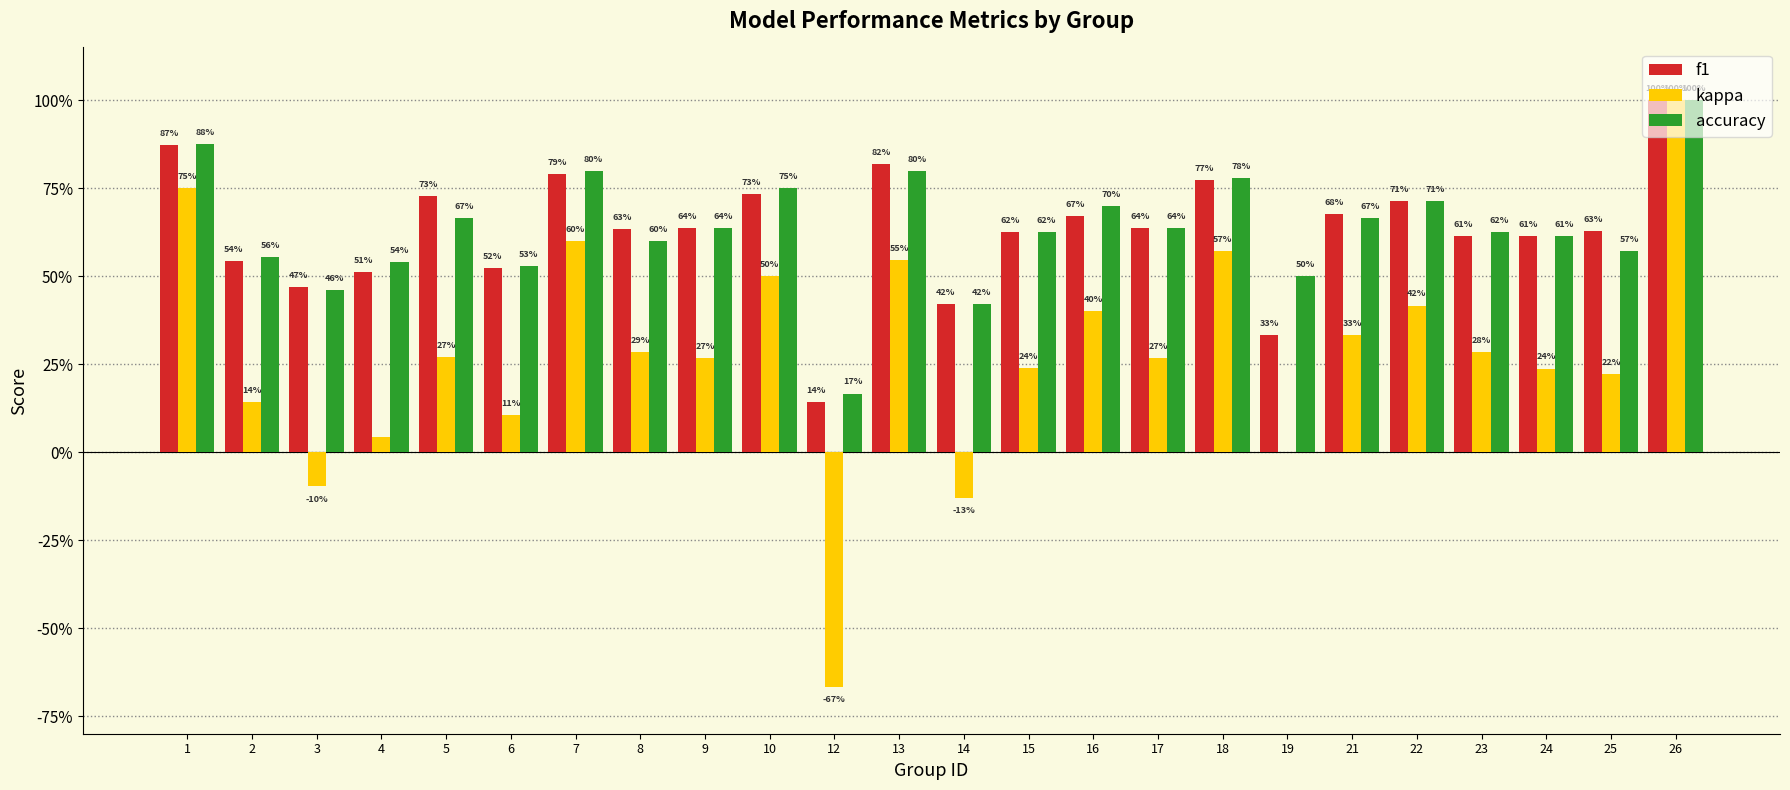

Reading right to left, extract all data points from this chart.

f1: 1.0	0.6	0.6	0.6	0.7	0.7	0.3	0.8	0.6	0.7	0.6	0.4	0.8	0.1	0.7	0.6	0.6	0.8	0.5	0.7	0.5	0.5	0.5	0.9
kappa: 1.0	0.2	0.2	0.3	0.4	0.3	0.0	0.6	0.3	0.4	0.2	-0.1	0.5	-0.7	0.5	0.3	0.3	0.6	0.1	0.3	0.0	-0.1	0.1	0.8
accuracy: 1.0	0.6	0.6	0.6	0.7	0.7	0.5	0.8	0.6	0.7	0.6	0.4	0.8	0.2	0.8	0.6	0.6	0.8	0.5	0.7	0.5	0.5	0.6	0.9